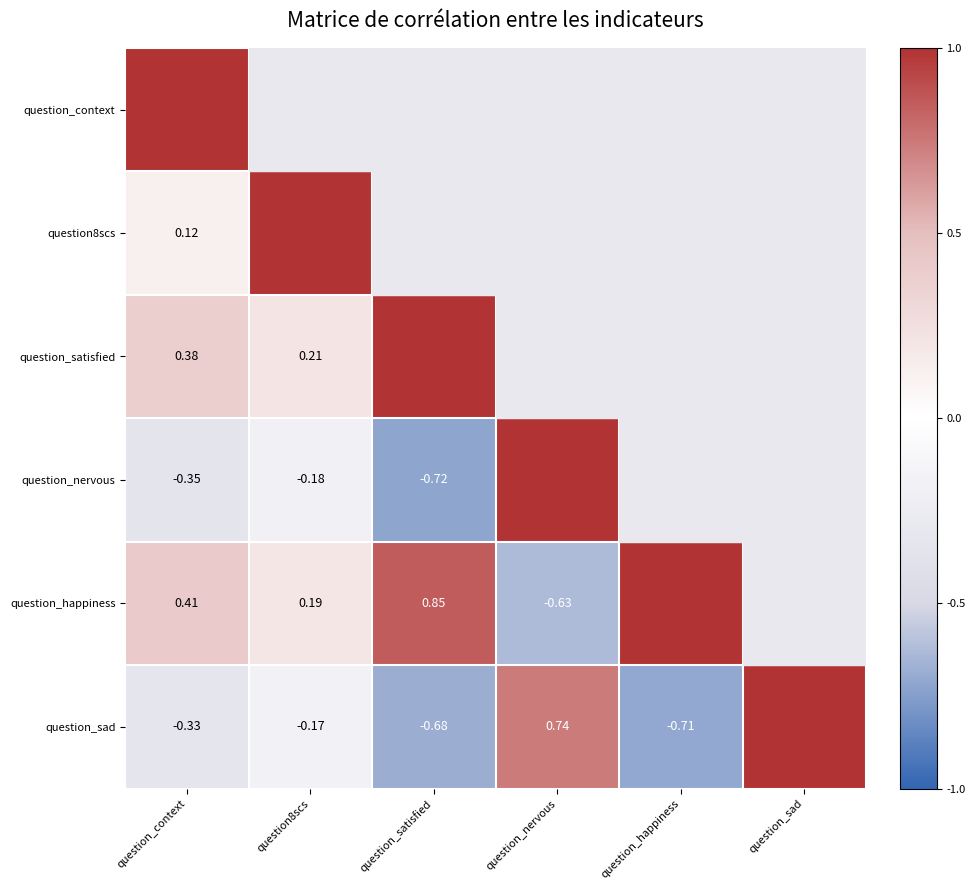

At which label does question_sad first exceed 0?

question_nervous